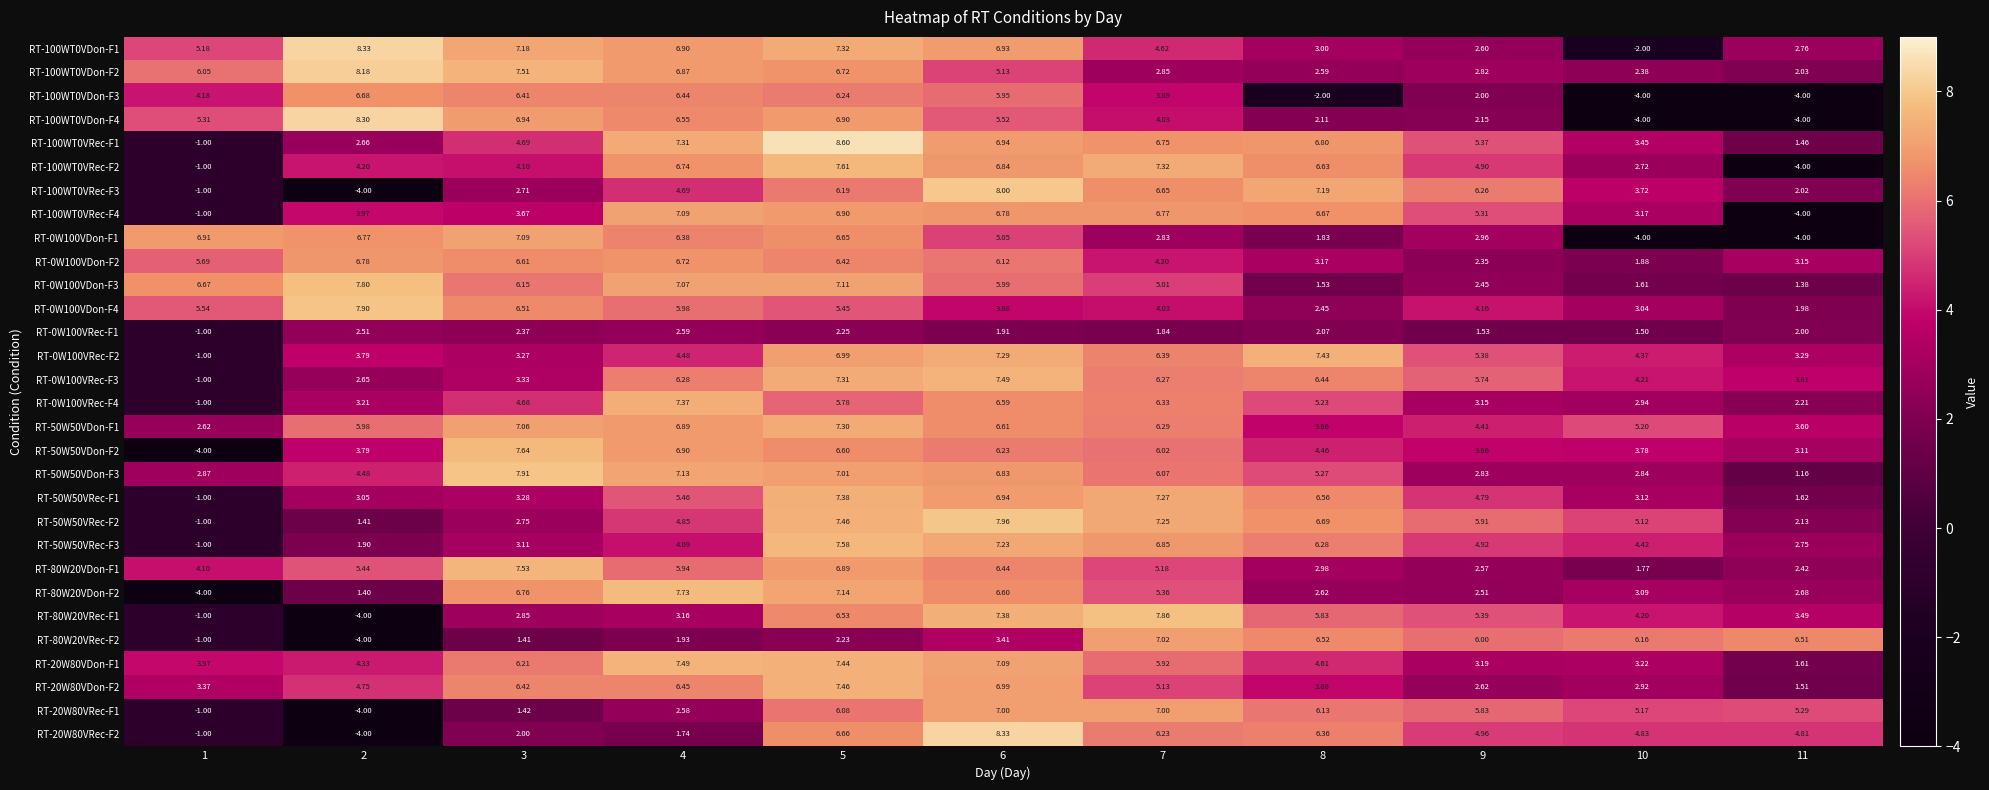

Count the number of categories in the chart.

11